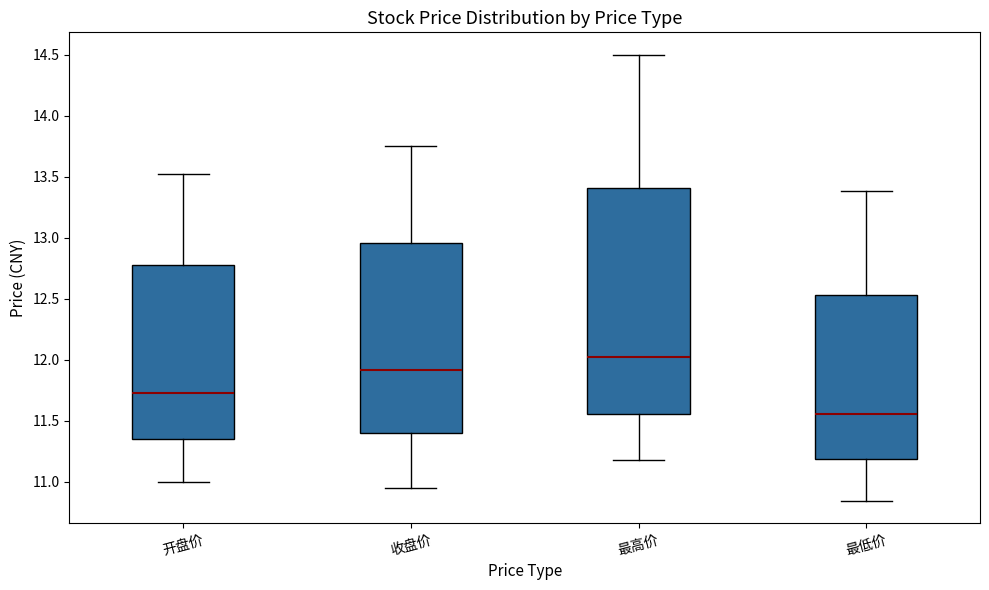

Reading left to right, read every box against the y-axis: the position of its median line, the range the box covers, and the ends of its whiskers. The values are not printed on the chart, so give them approximately, as read against the axis.

开盘价: median 11.75, box 11.35 to 12.80, whiskers 11.00 to 13.50
收盘价: median 11.90, box 11.40 to 12.95, whiskers 10.95 to 13.75
最高价: median 12.00, box 11.55 to 13.40, whiskers 11.20 to 14.50
最低价: median 11.55, box 11.20 to 12.55, whiskers 10.85 to 13.40